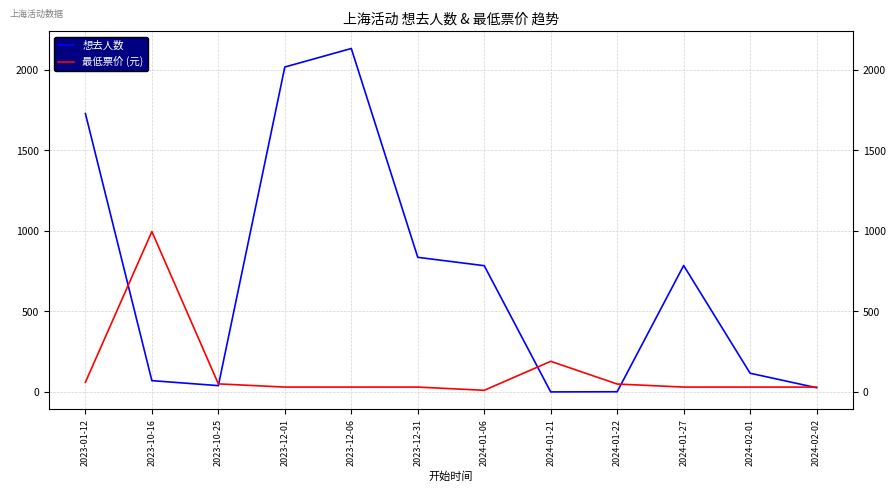

Where do 最低票价 (元) and 想去人数 first cross each other?

2023-01-12 and 2023-10-16